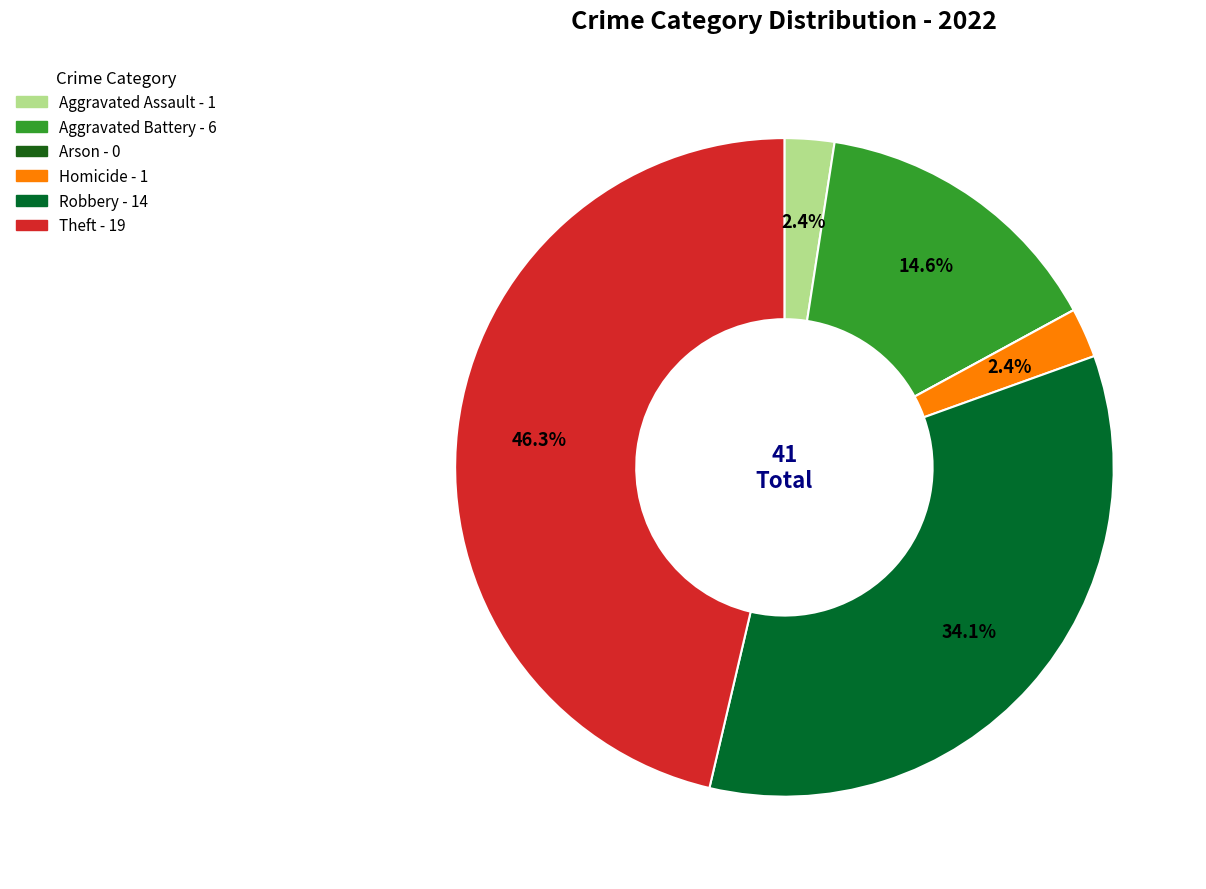

To the nearest percent, what is the difference between the Theft and Aggravated Assault slice percentages?

44%